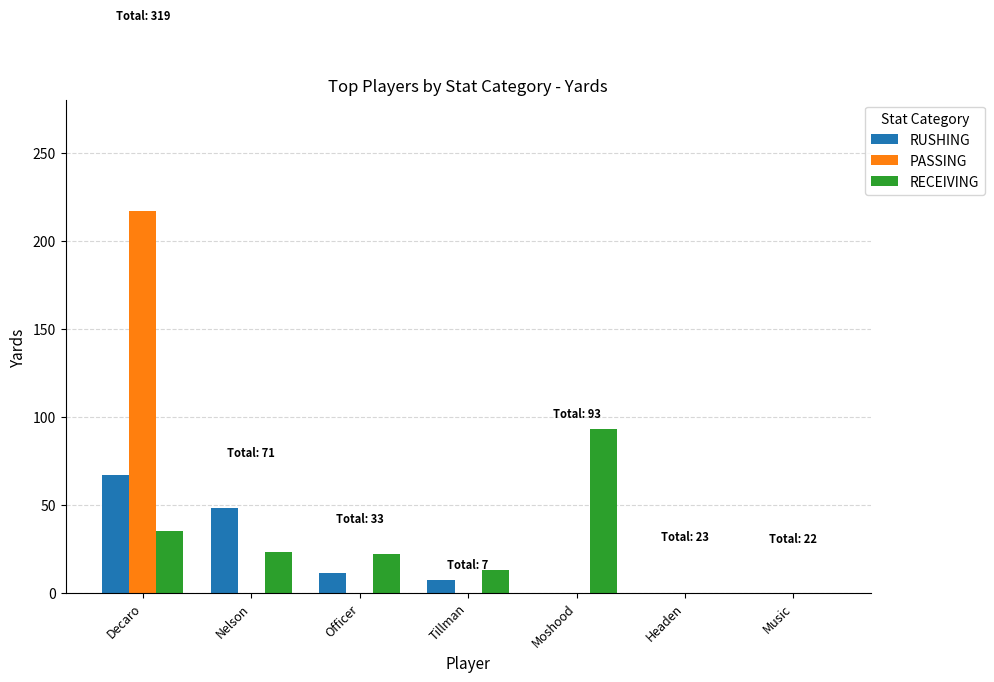

Which series changed the most between Officer and Headen?

RECEIVING